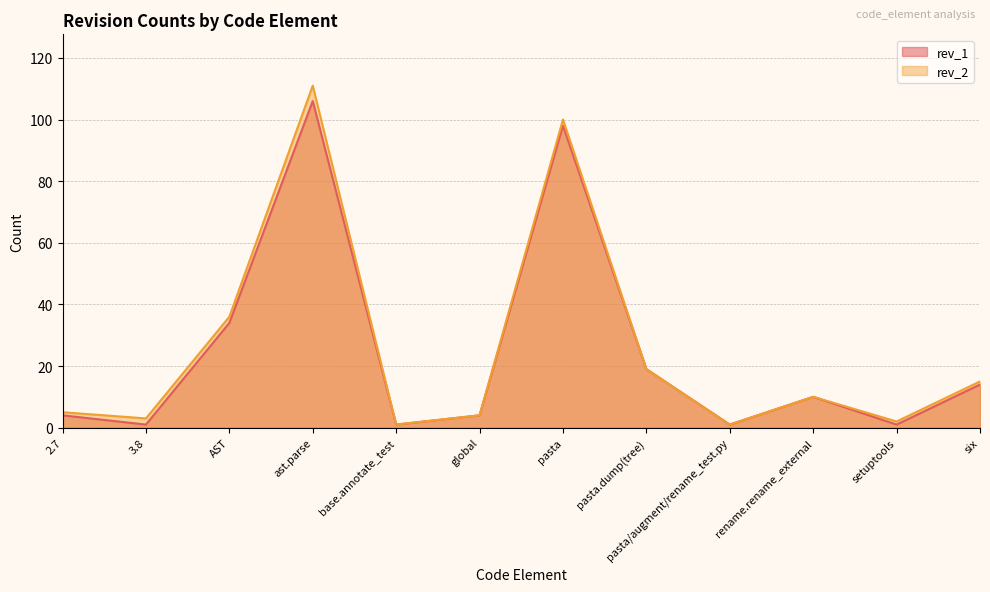

Which series has the largest total across all categories?

rev_2